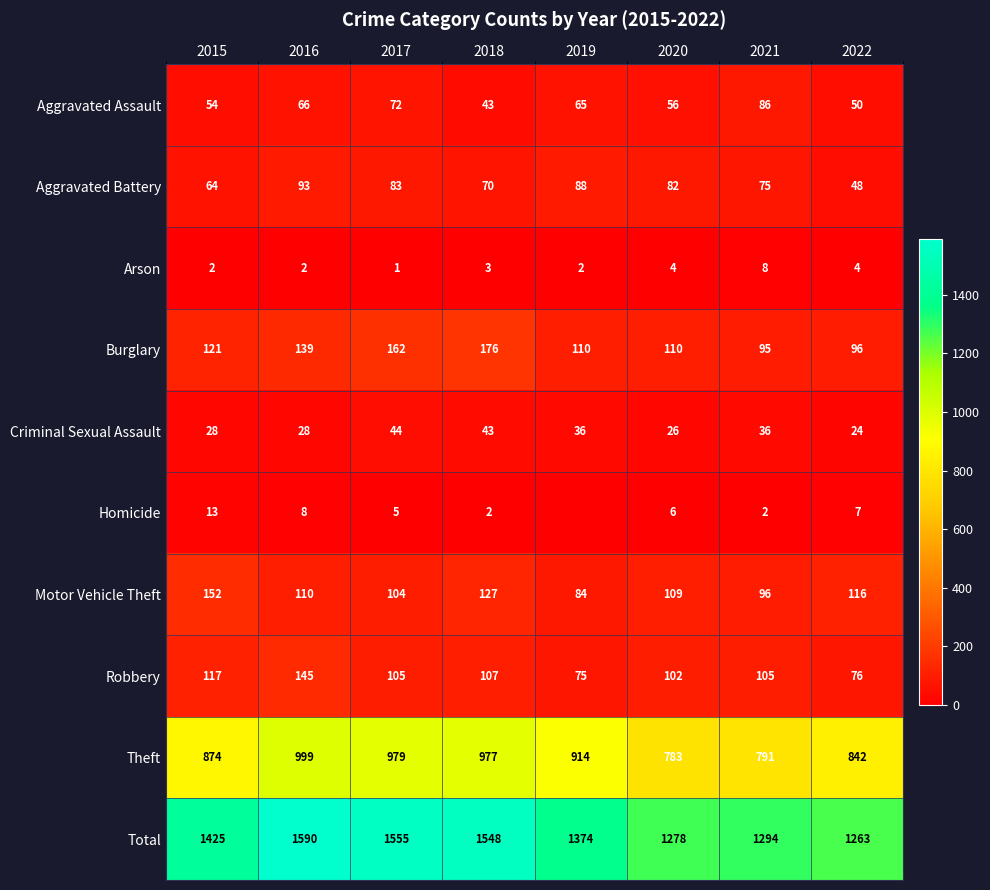

What is the maximum value shown in the chart?

1590